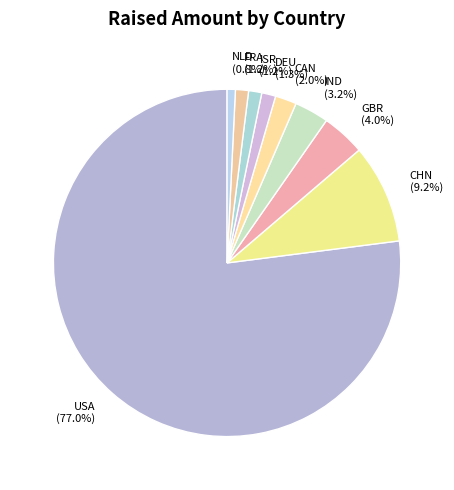

Does any single category account for the majority?

Yes